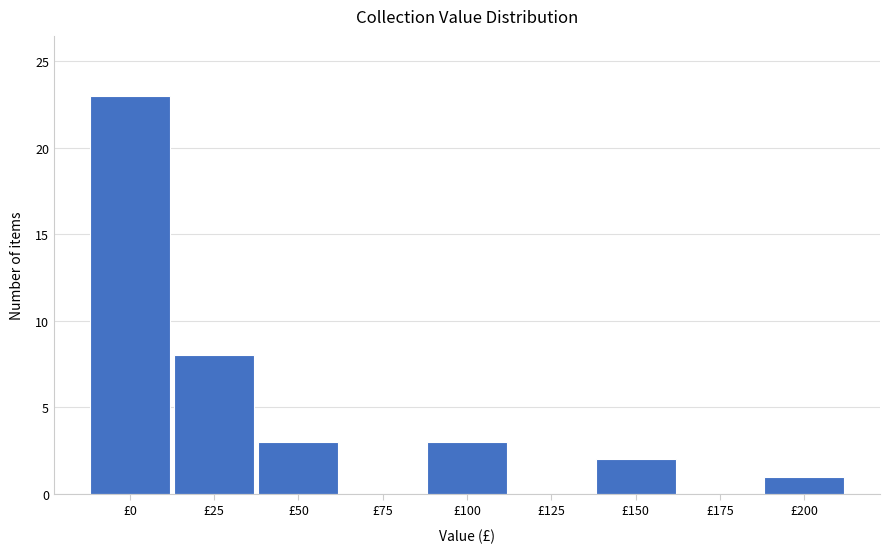

Reading left to right, extract all data points from this chart.

£0=23	£25=8	£50=3	£75=0	£100=3	£125=0	£150=2	£175=0	£200=1